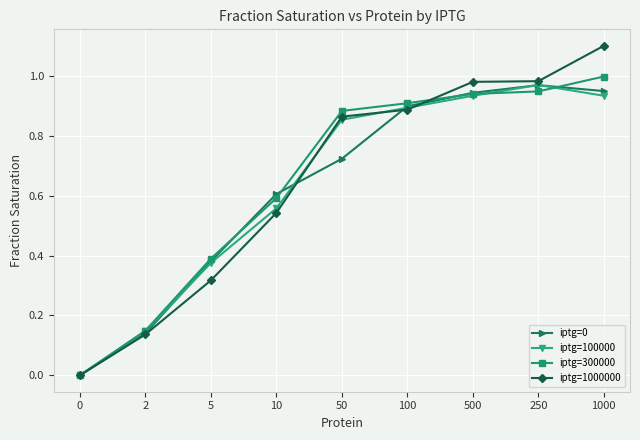

In iptg=100000, how many points are higher than both neighbors (excluding endpoints)?

1